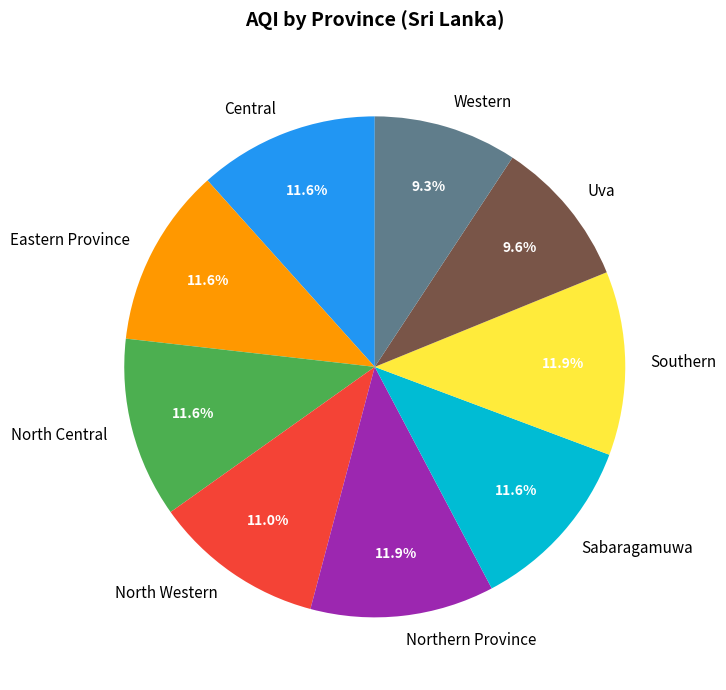

To the nearest percent, what is the difference between the Uva and Southern slice percentages?

2%